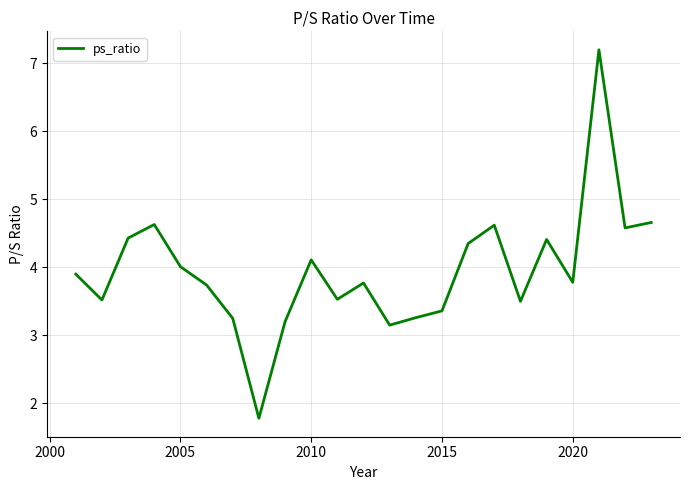

How many values exceed 3?

22